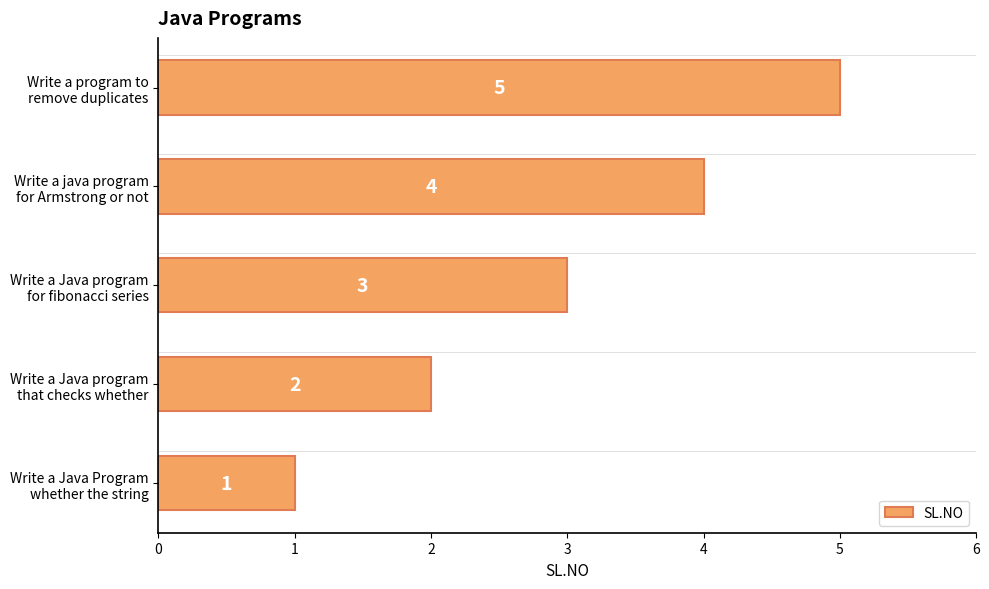

Does the chart contain stacked bars?

No